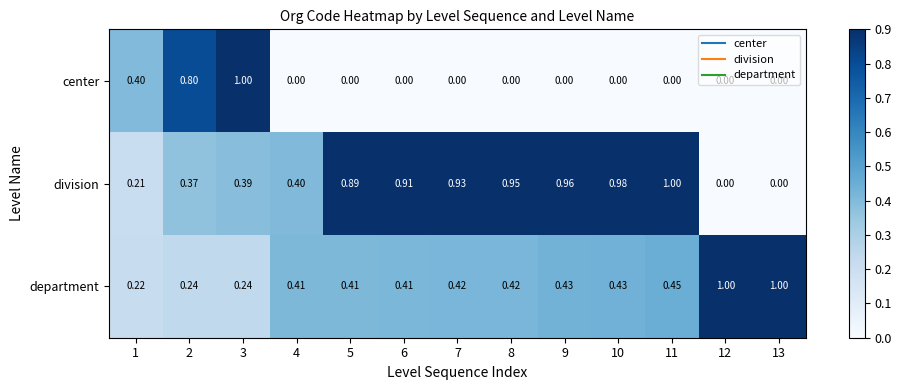

At how many categories does at least one series exceed 0?

13